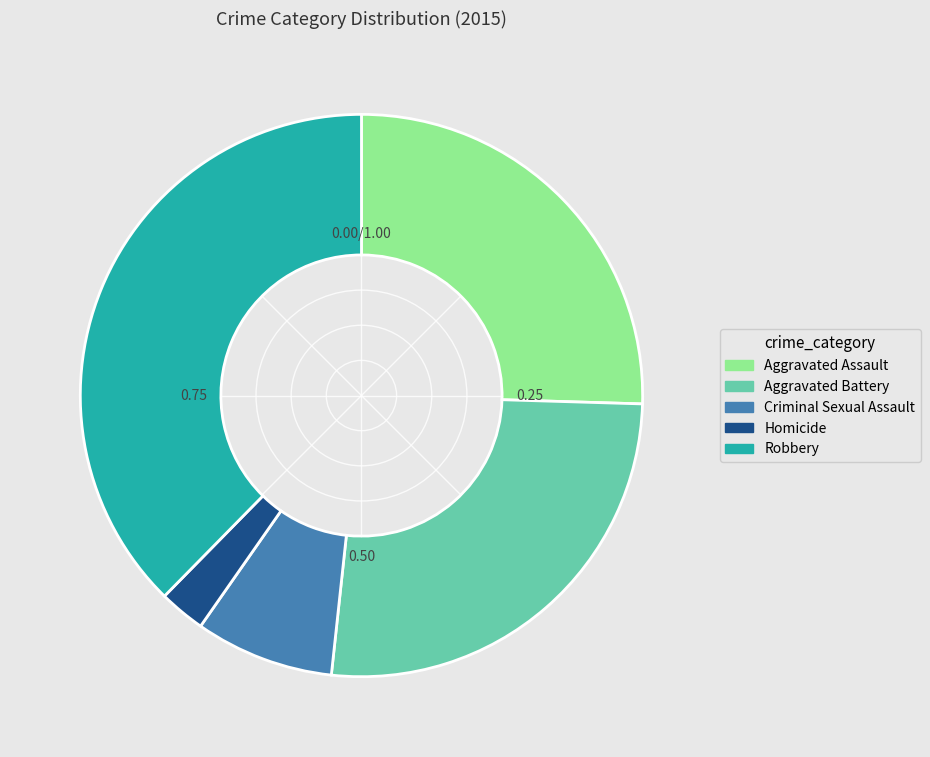

Is it true that Aggravated Assault is 25% of the pie?

True